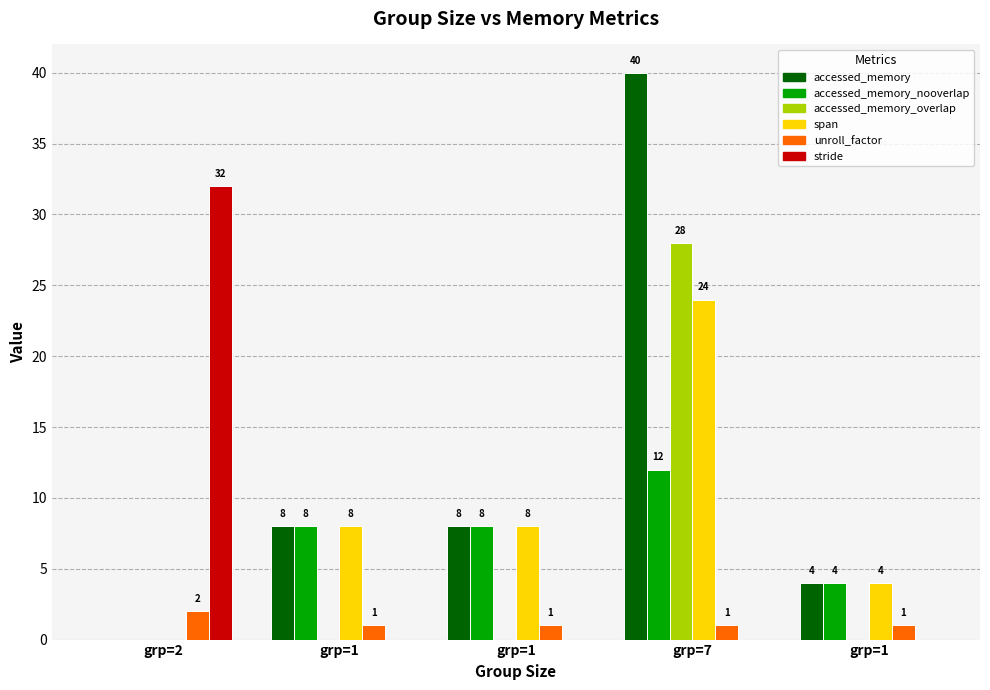

What is the label of the 5th bar from the right?

grp=2